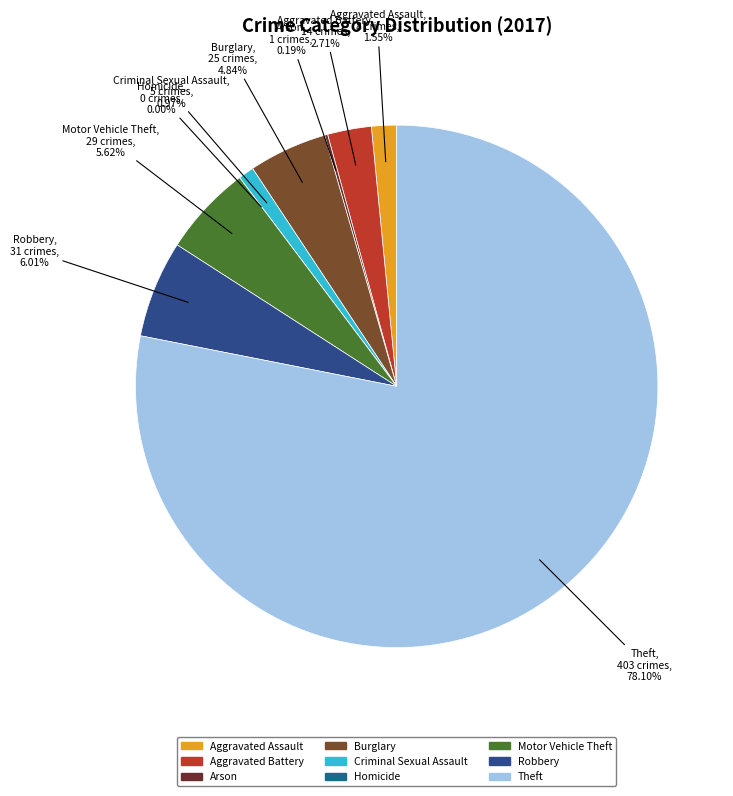

How much of the chart is everything except Burglary?

95.2%